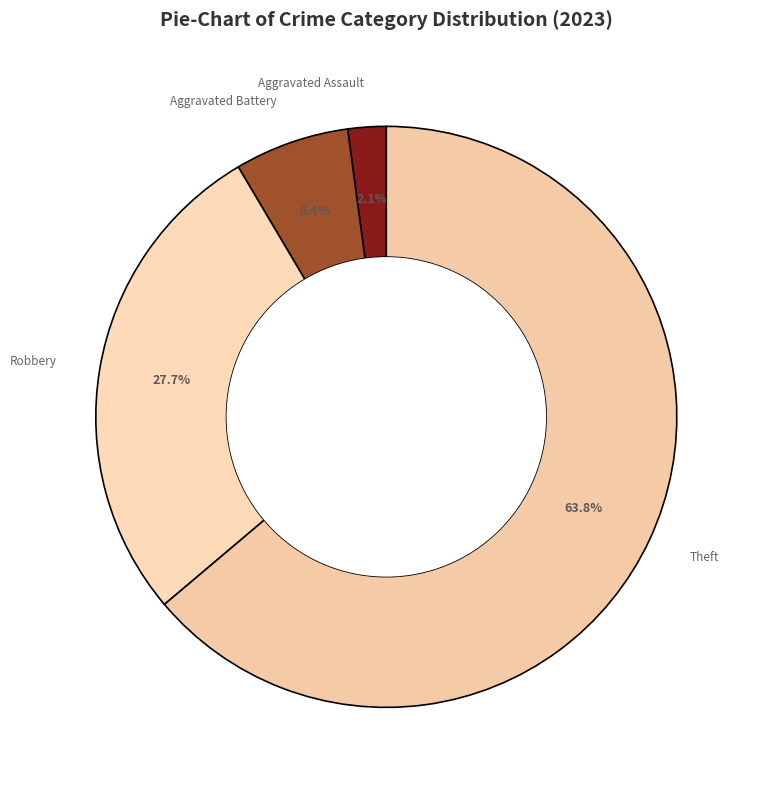

The Robbery slice represents 16% of the pie. True or false?

False